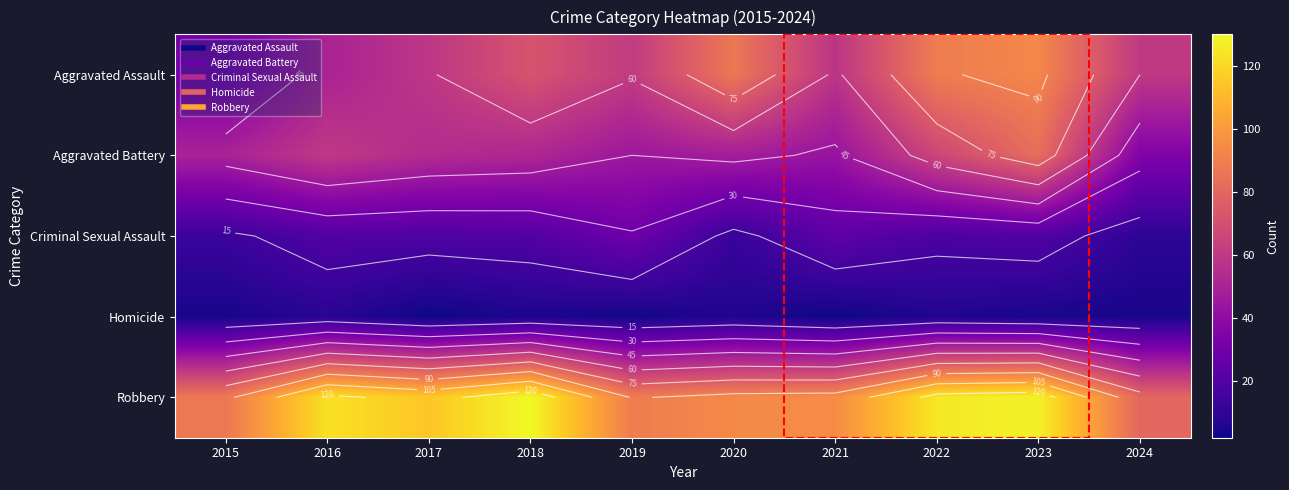

What is the difference between the highest and lowest values at 2018?

125